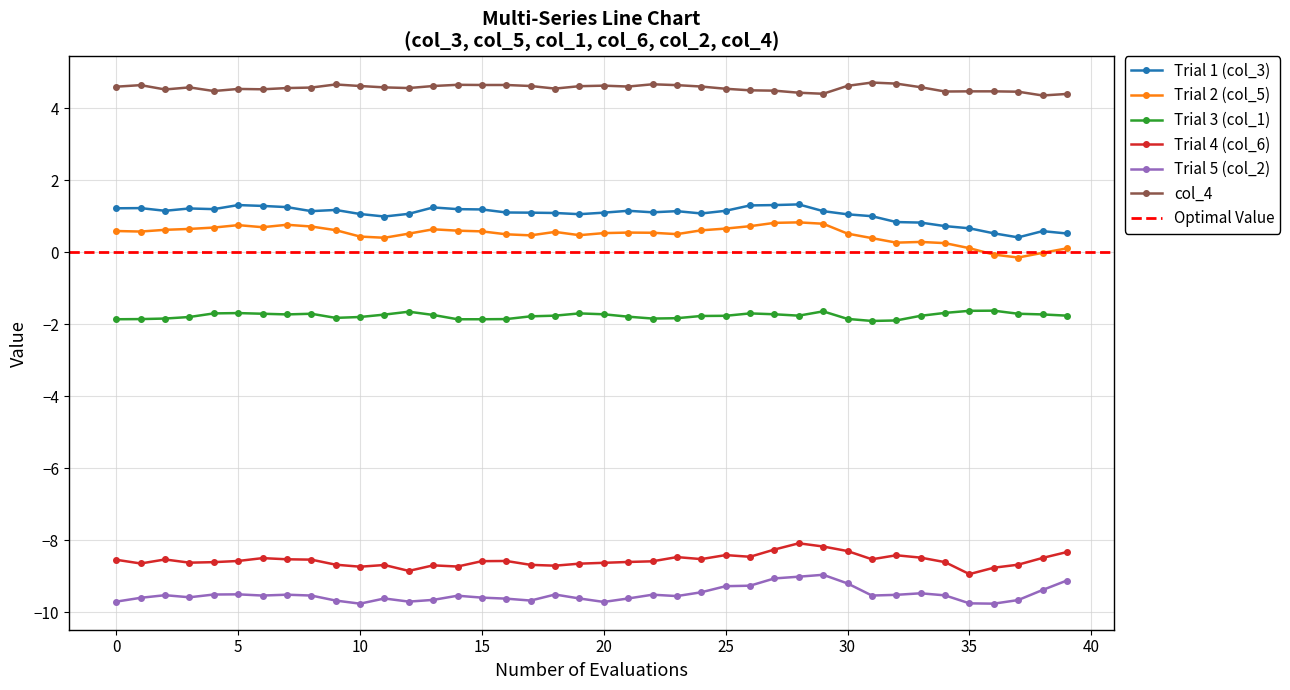

How many col_4 values are between 4 and 5?

40